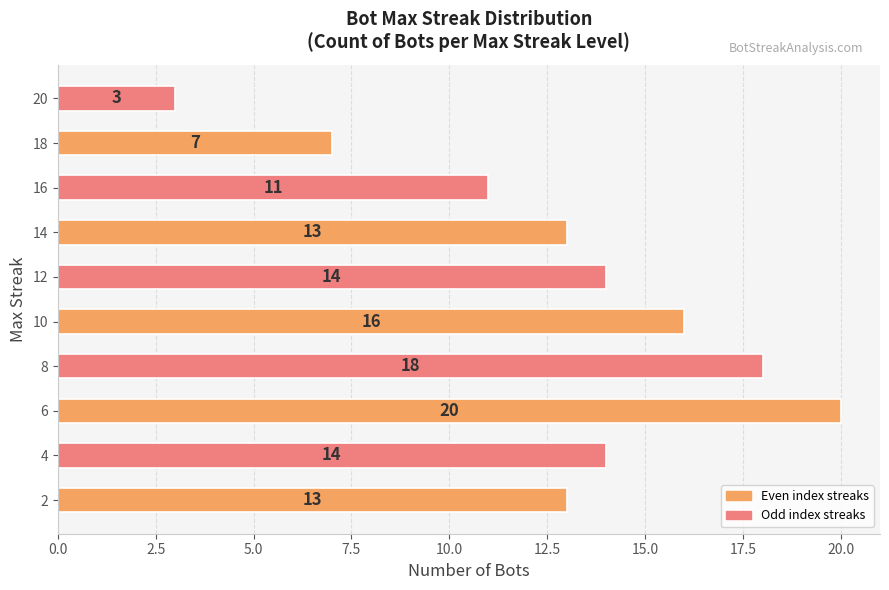

How many distinct data groups are displayed?

1